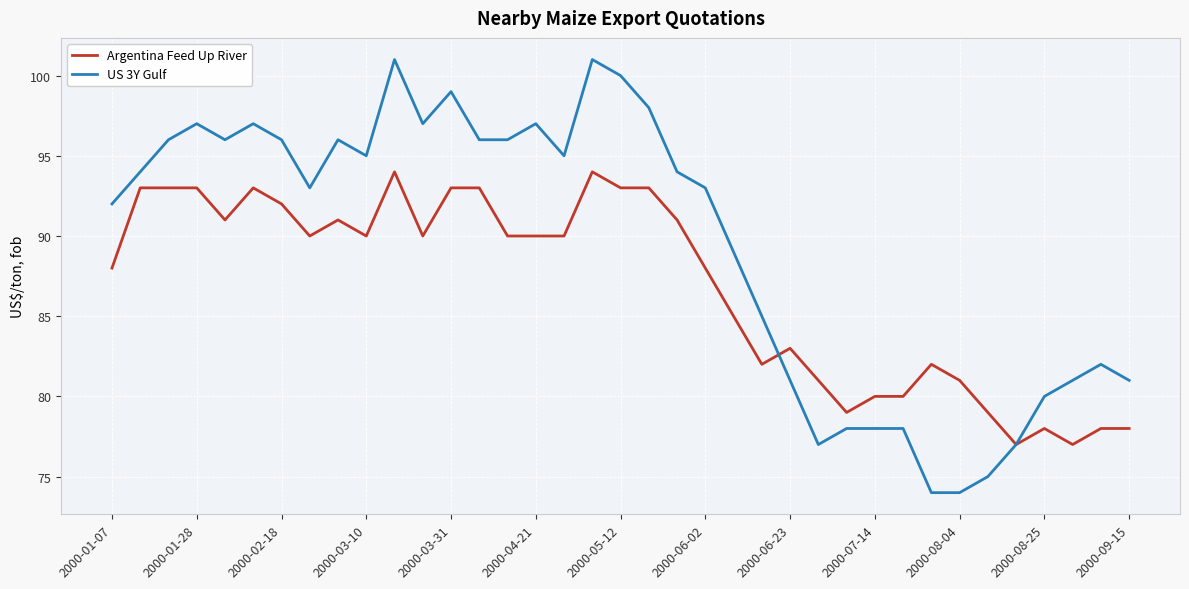

Which series has the widest spread of values?

US 3Y Gulf